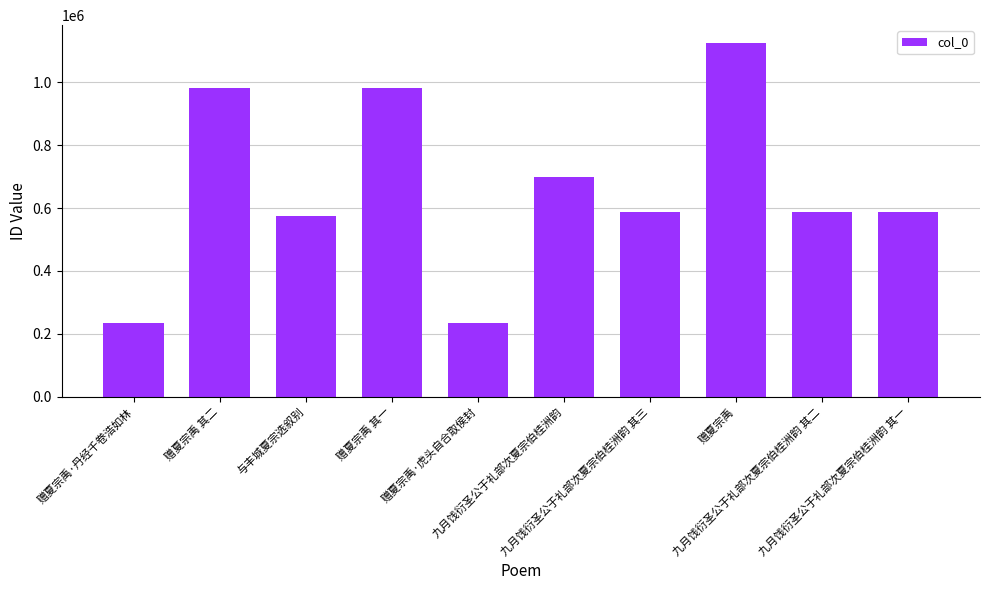

What is the sum of all values?

6592357